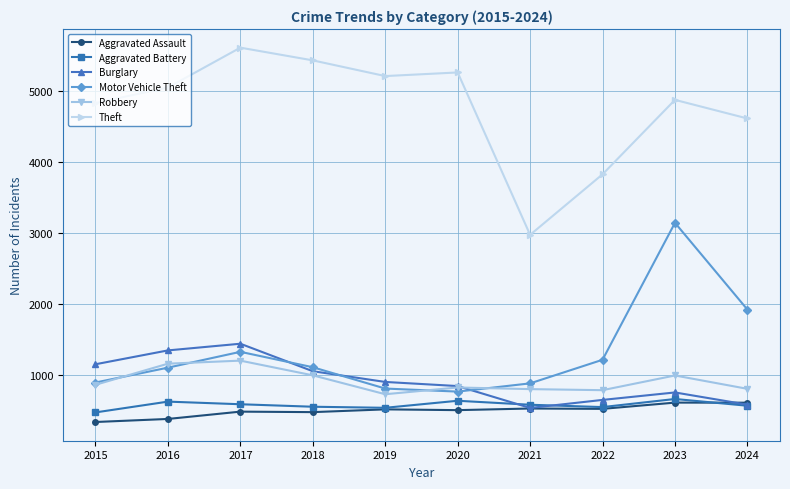

How many lines are shown in the chart?

6